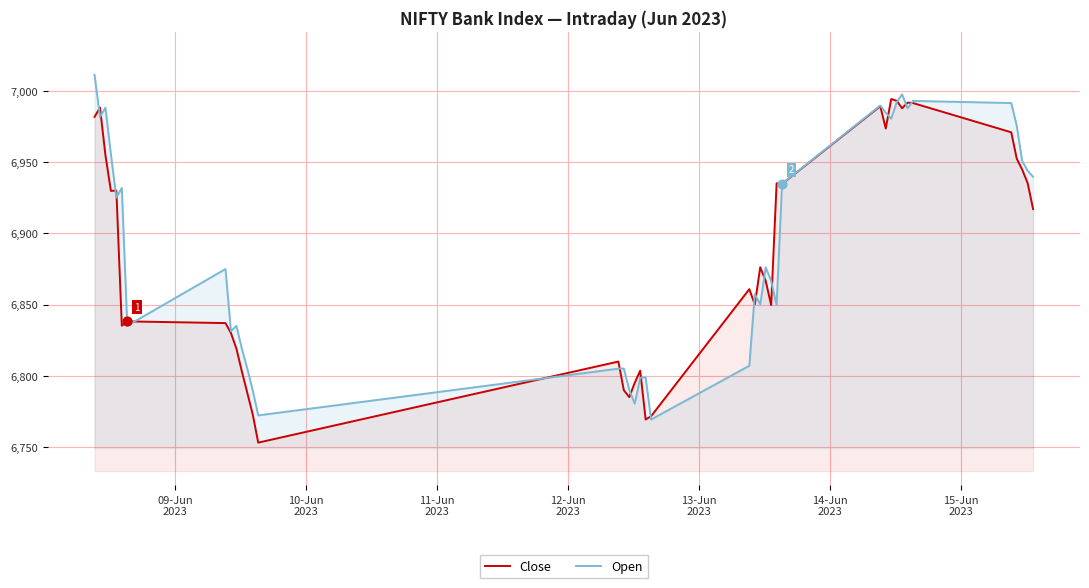

What is the minimum value shown in the chart?

6753.0